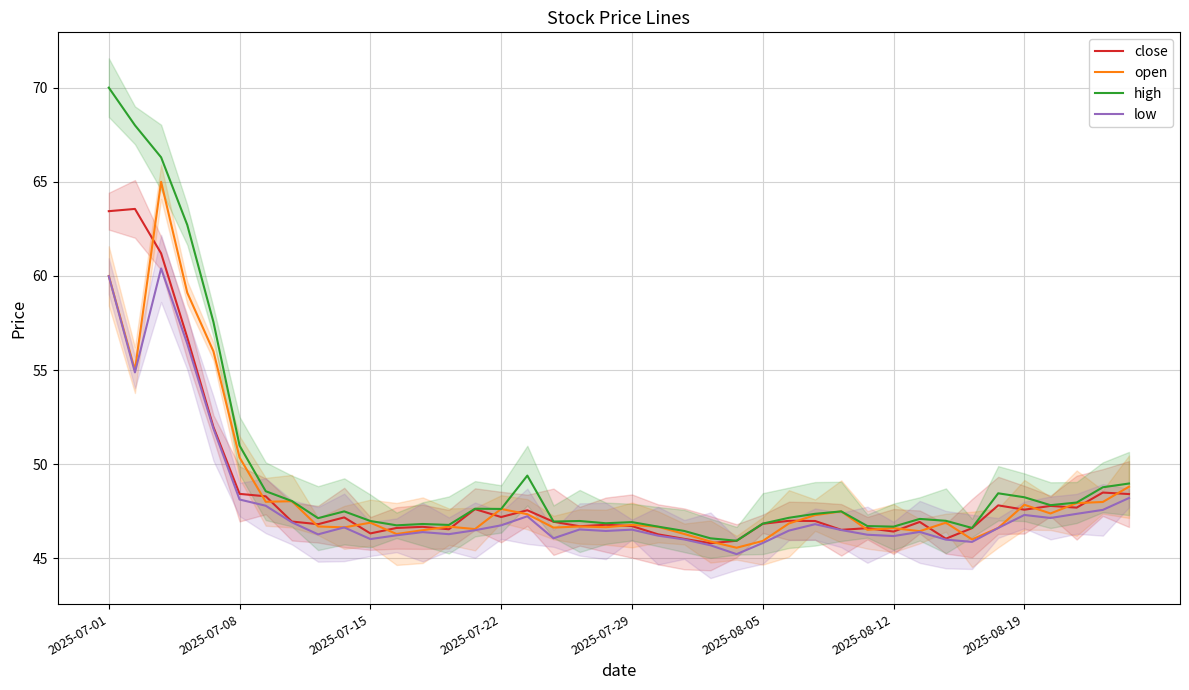

What are all the series names shown in the legend?

close, open, high, low